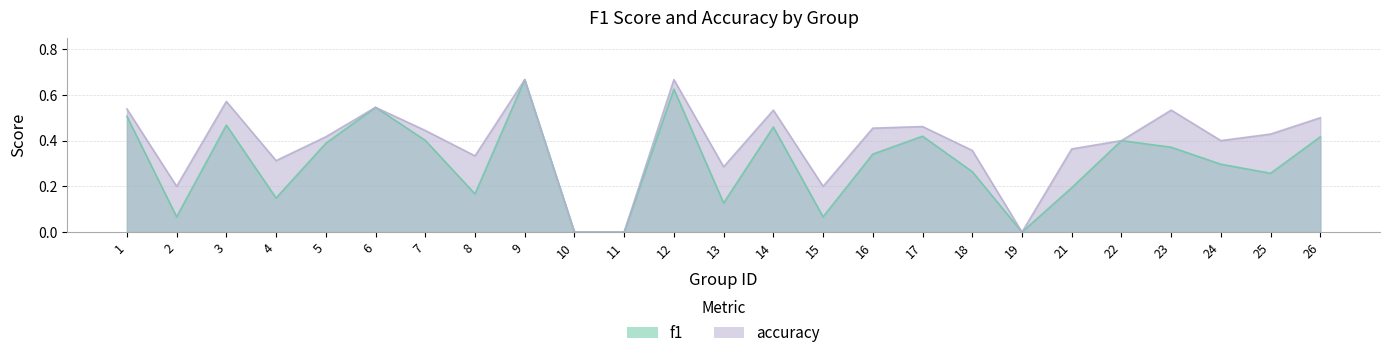

How many distinct data groups are displayed?

2